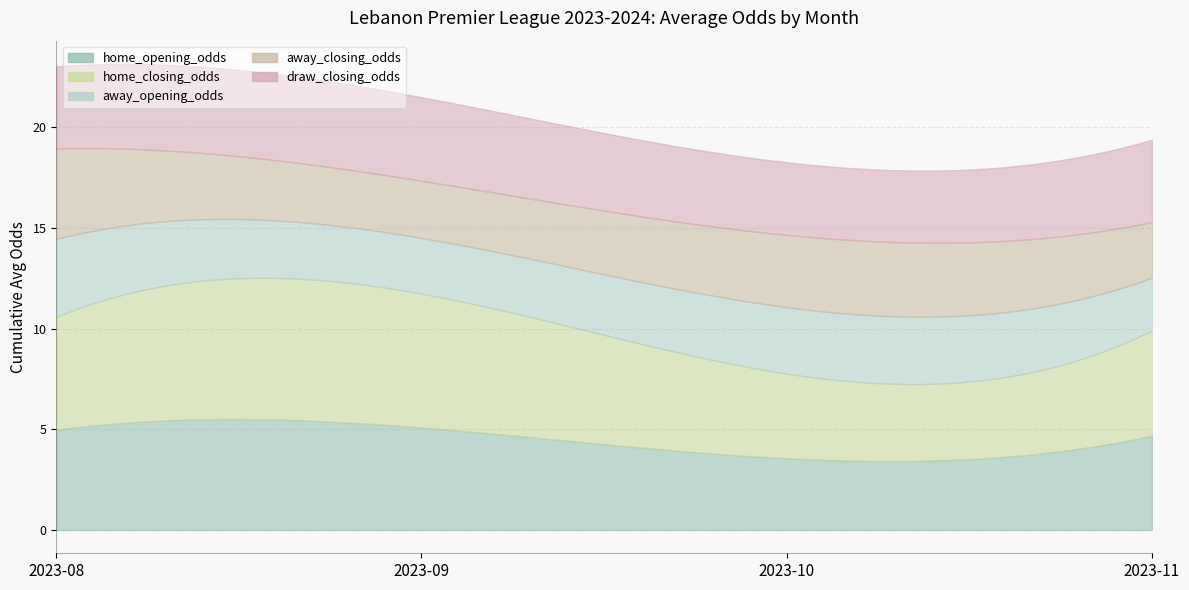

At how many categories does at least one series exceed 4?

4